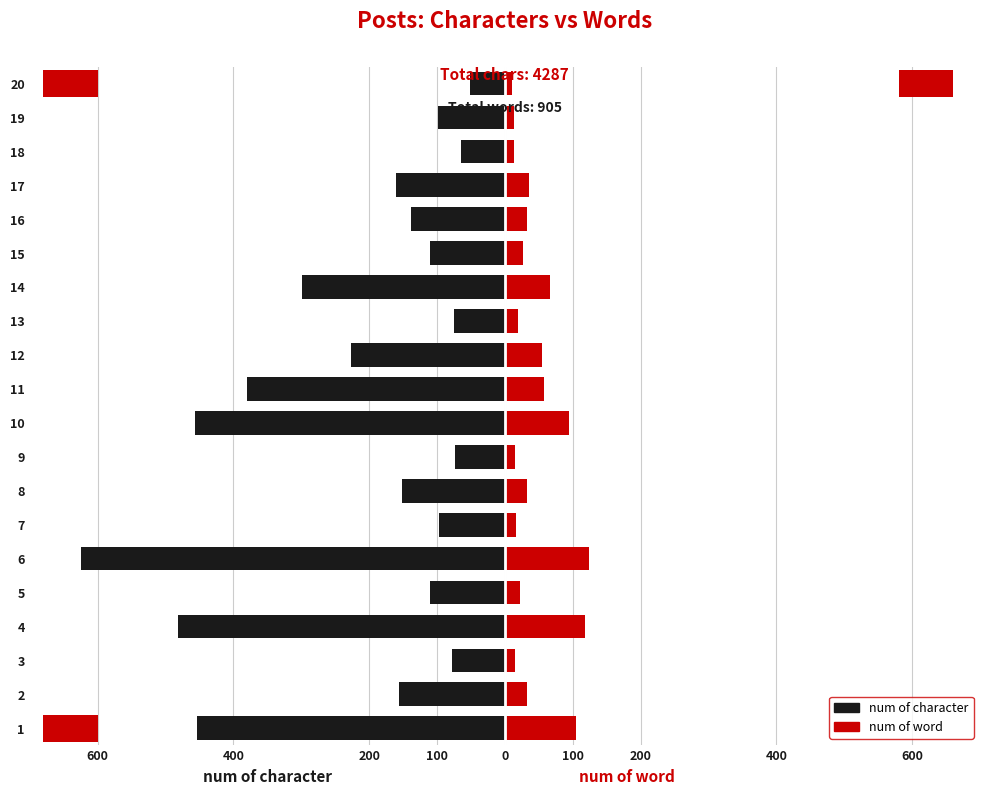

What is the difference between the maximum and second lowest values in the num of word series?

111